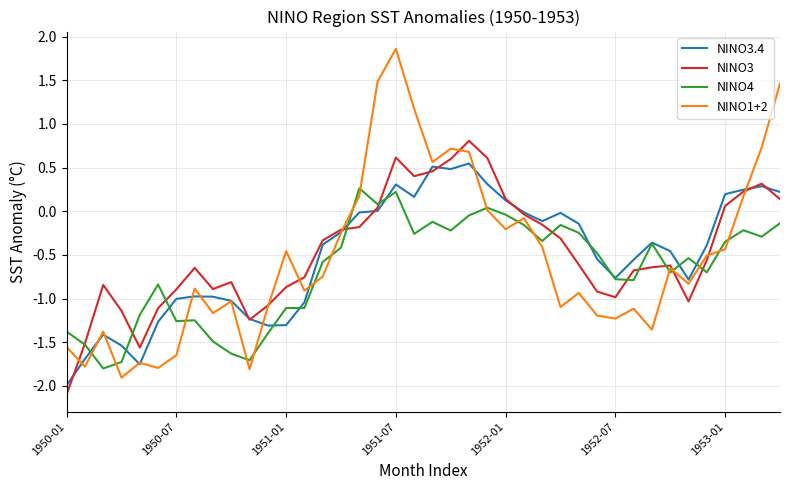

Rank the series by their maximum value, from lowest to highest.

NINO4, NINO3.4, NINO3, NINO1+2